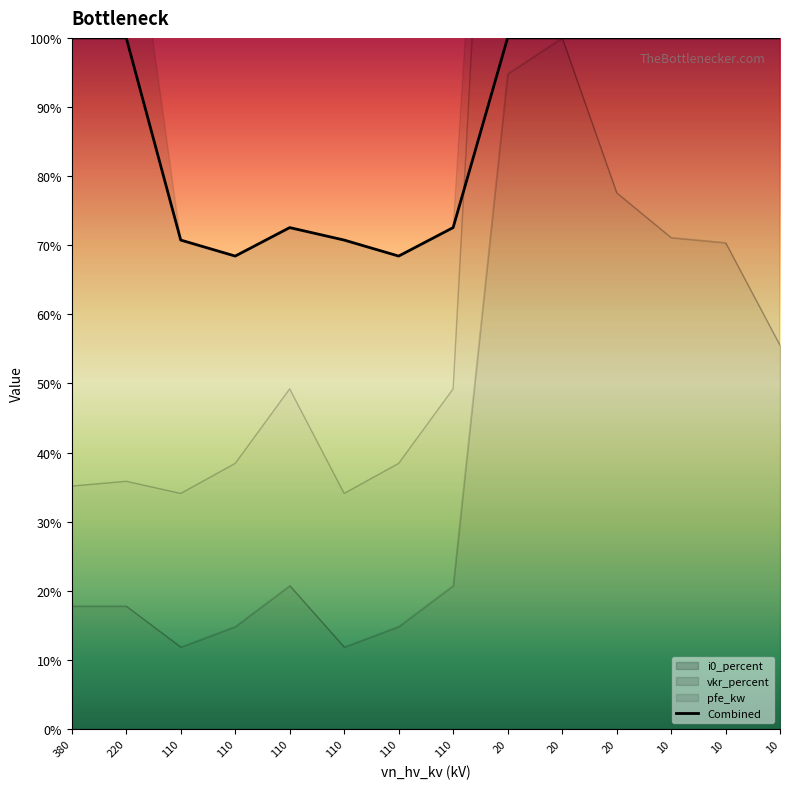

What is the sum of the values at 10 and 10?

200.0